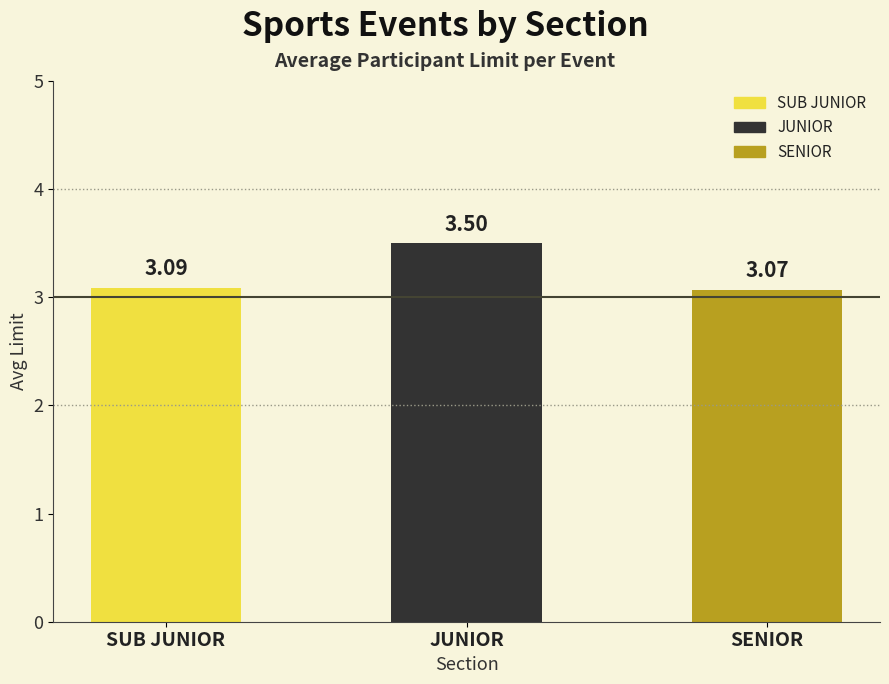

The chart shows a value of 4.6 at JUNIOR. True or false?

False